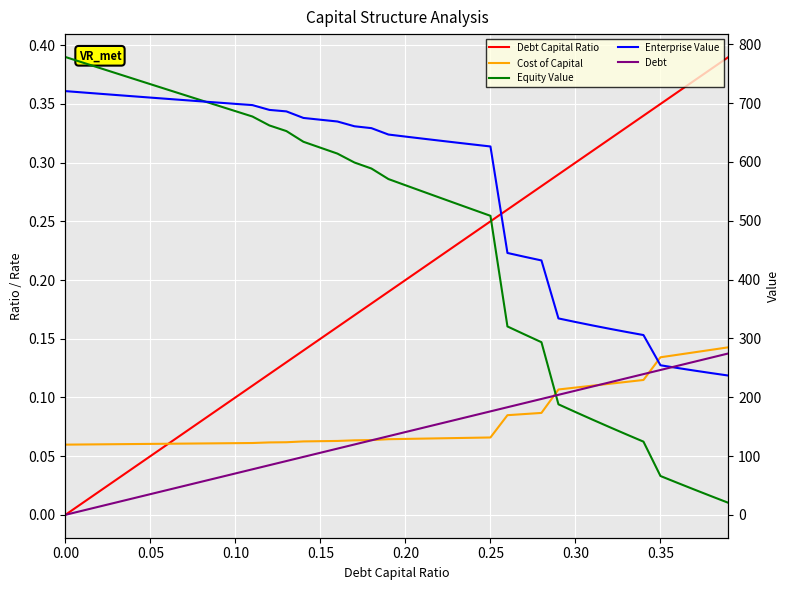

How many lines are shown in the chart?

5